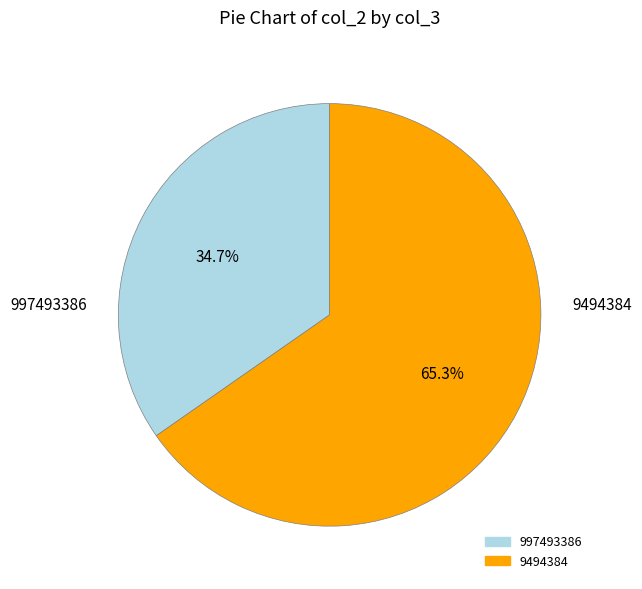

What percentage is the 9494384 slice, to the nearest percent?

65%